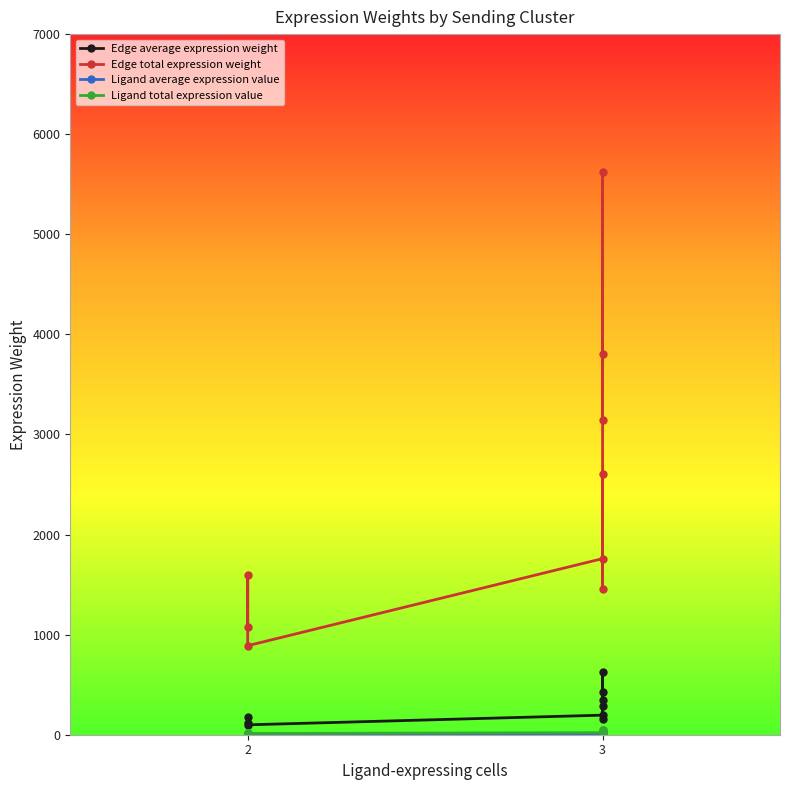

True or false: Edge average expression weight and Ligand total expression value cross at least once.

False